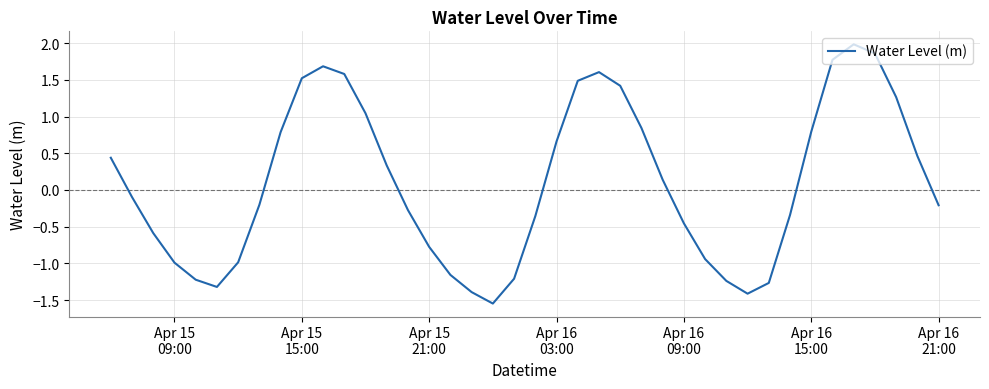

What is the difference between the maximum and minimum values?

3.5